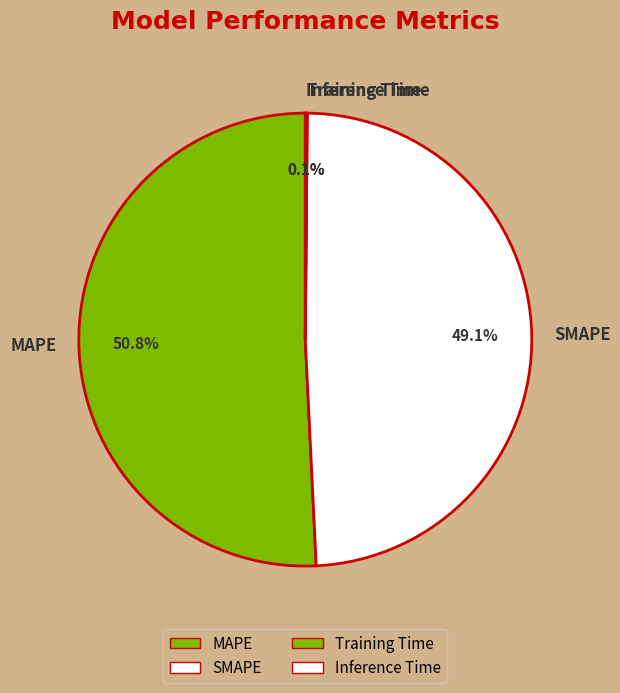

Which category has the biggest portion of the pie?

MAPE